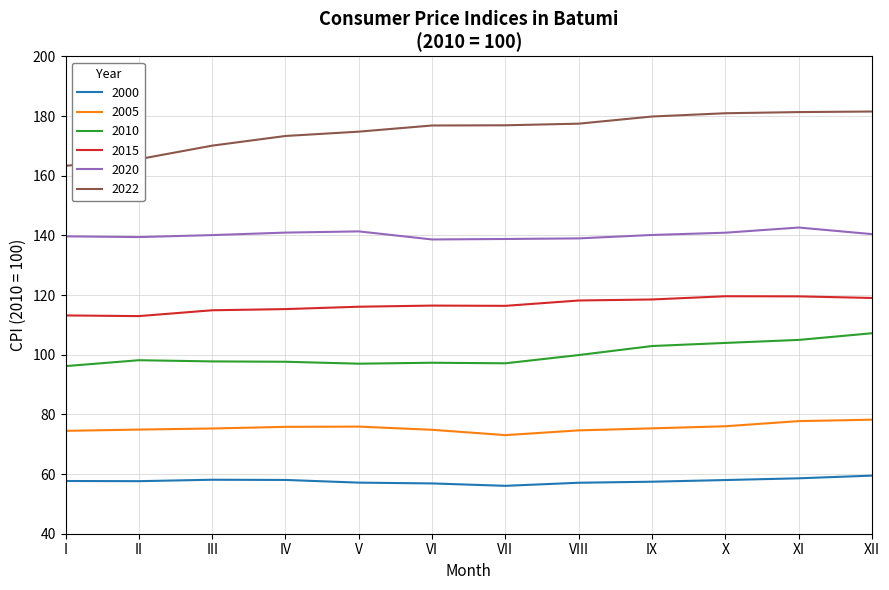

Rank the series by their maximum value, from highest to lowest.

2022, 2020, 2015, 2010, 2005, 2000